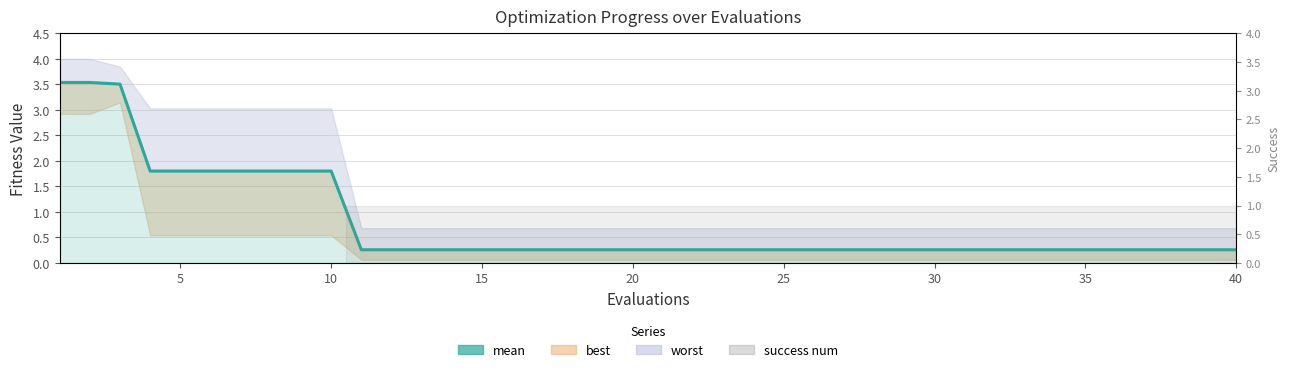

True or false: the data has more than 1 interior local peaks.

False